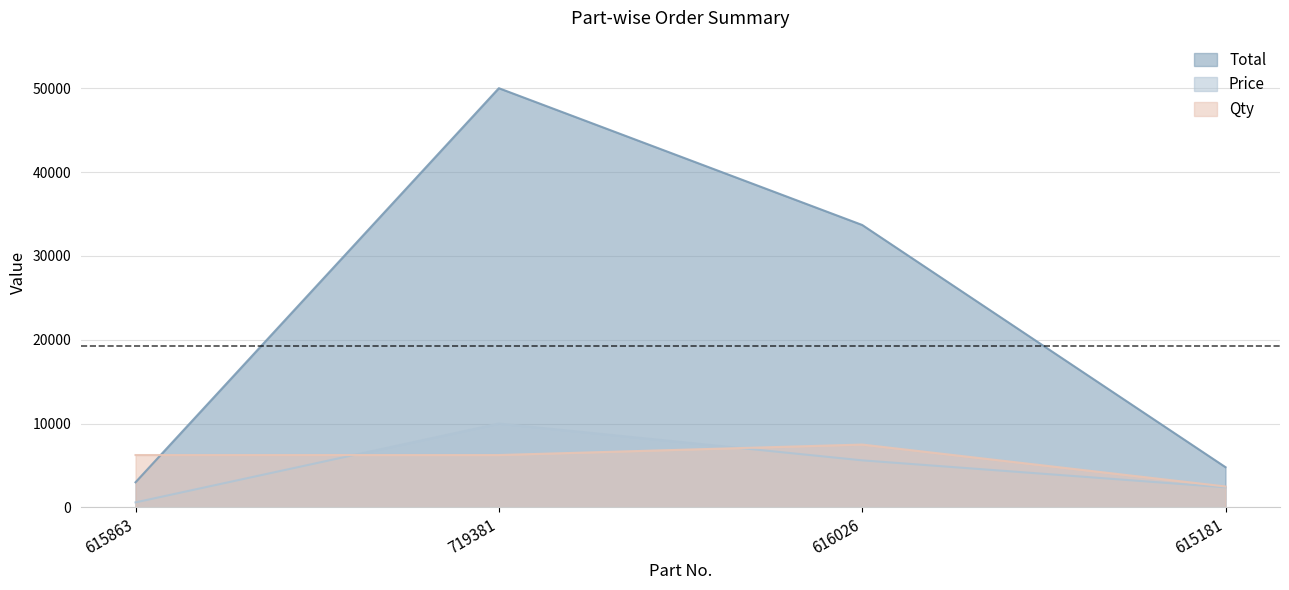

How many values in the Qty series exceed 6249?

3